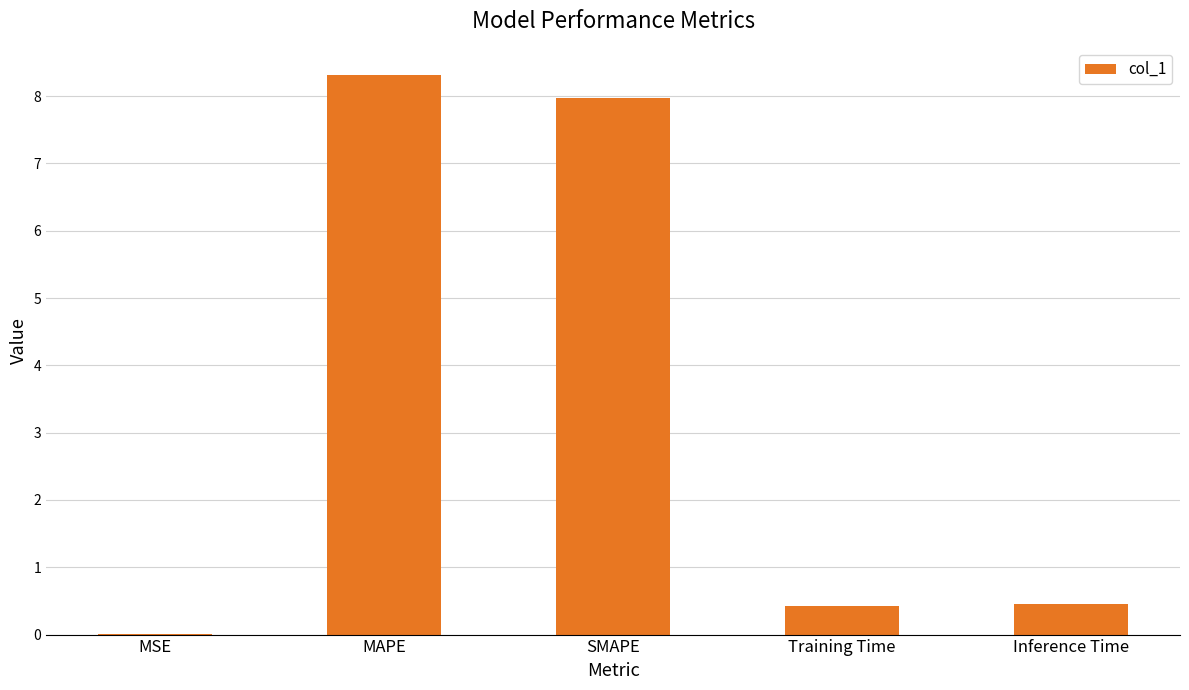

What is the sum of all values?

17.2